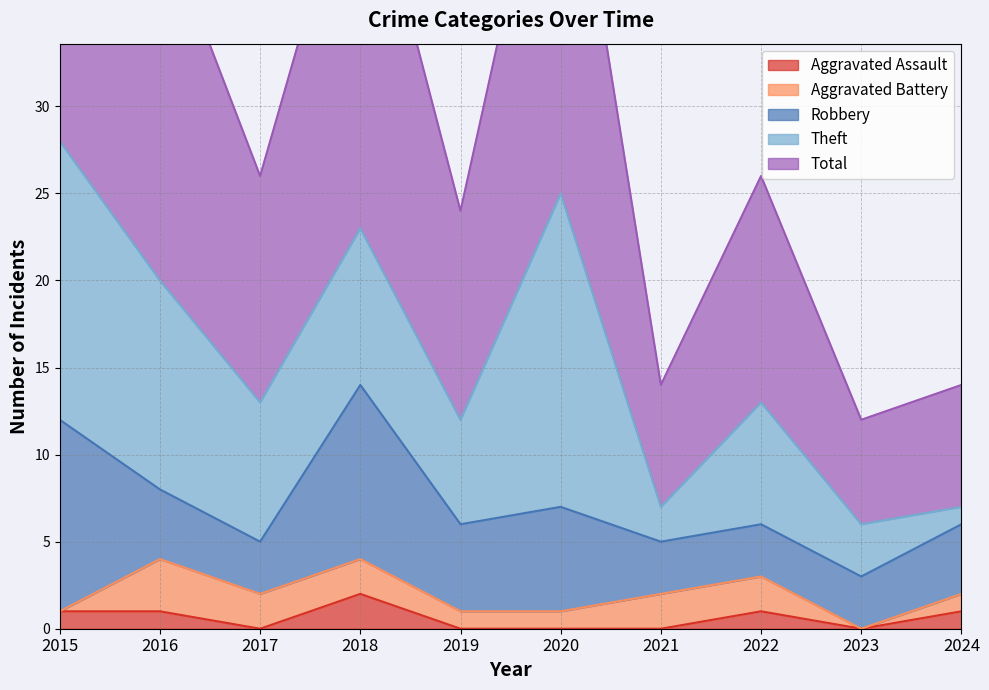

List the labels in order of Robbery value, largest first.

2015, 2018, 2020, 2019, 2016, 2024, 2017, 2021, 2022, 2023